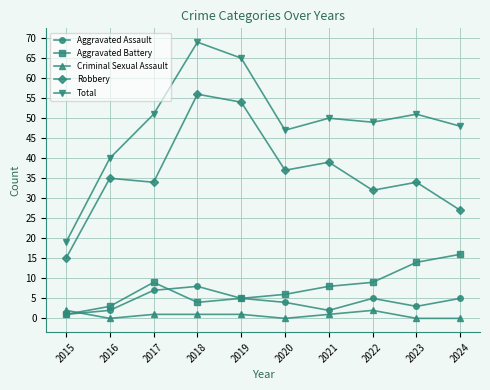

What value does the Aggravated Assault series have at 2018?

8